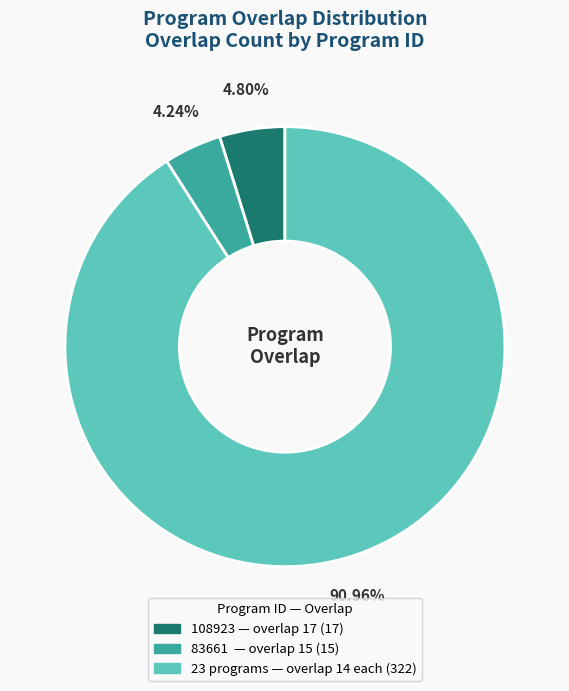

Is there a majority slice in this chart?

Yes